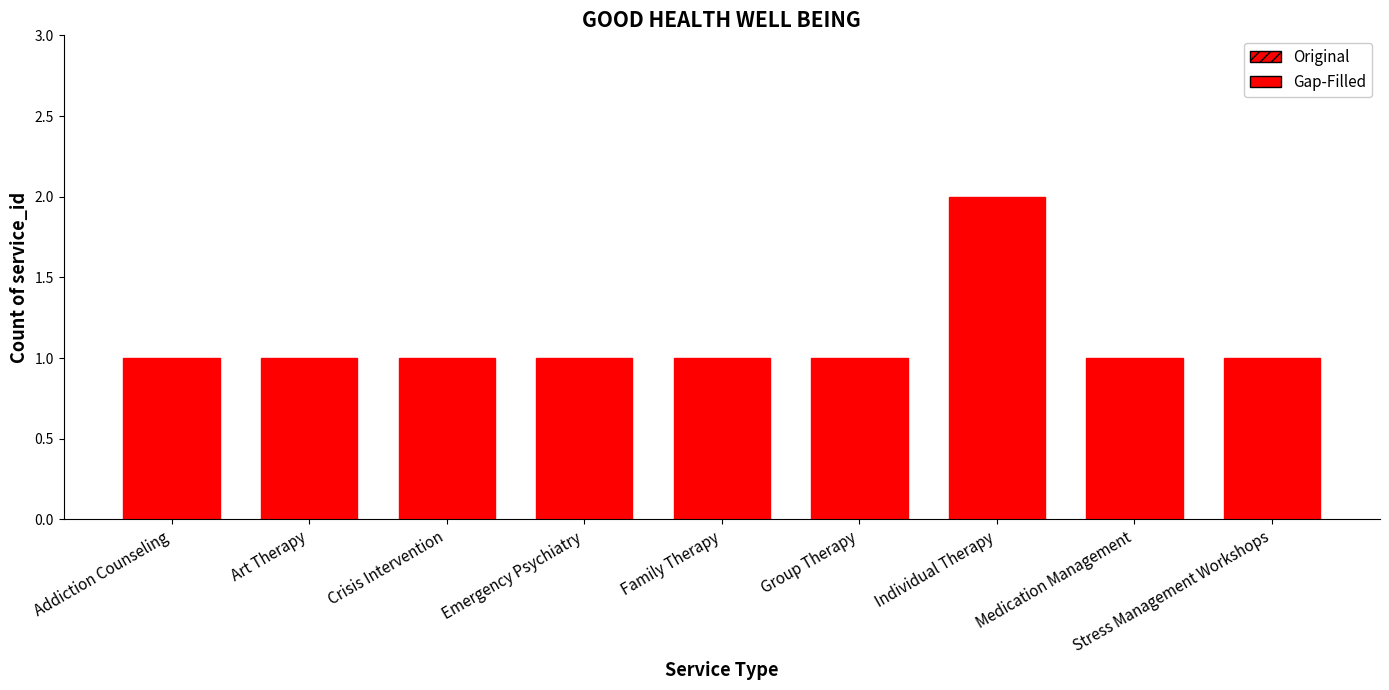

How many values are between 1 and 2?

9